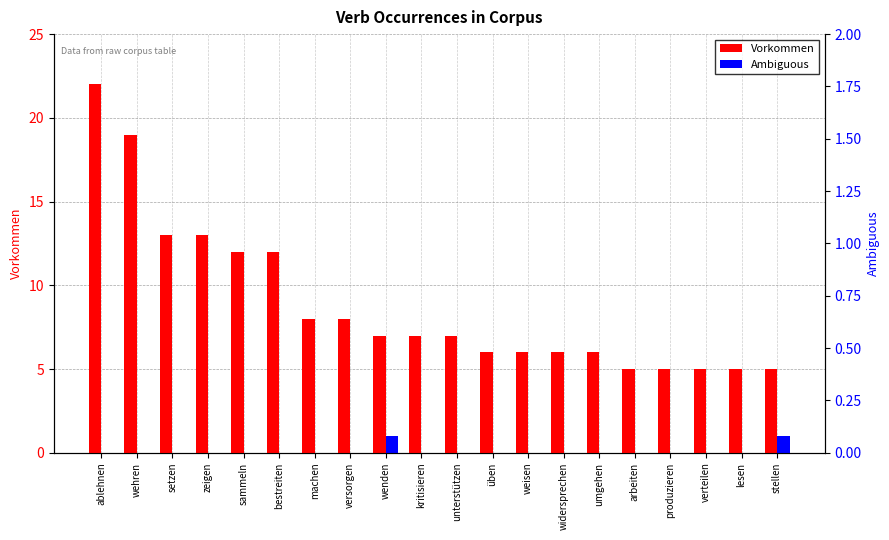

Is it true that Vorkommen equals 9 at setzen?

False